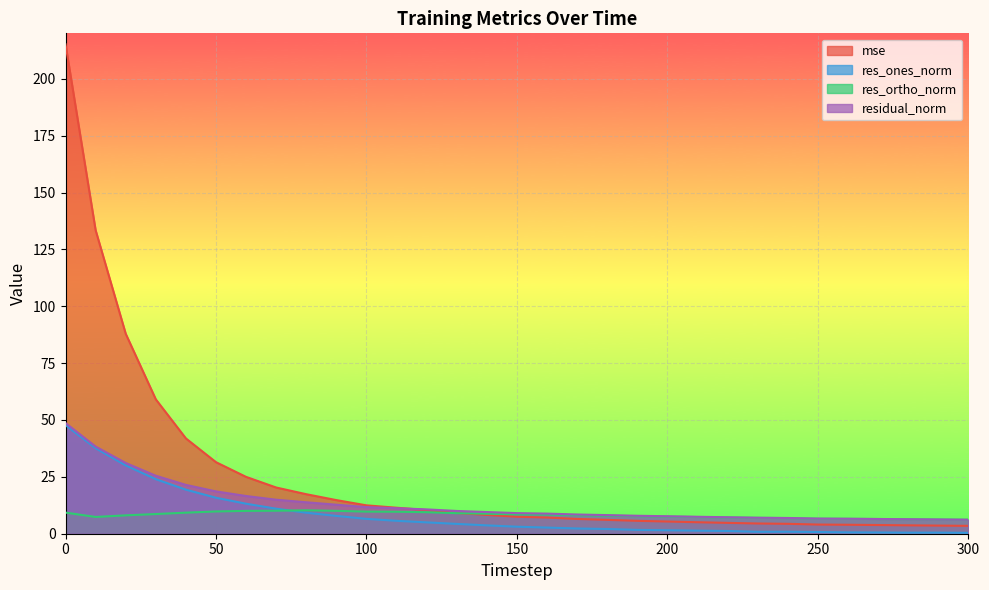

True or false: res_ortho_norm has a value of 2.3 at 180.

False